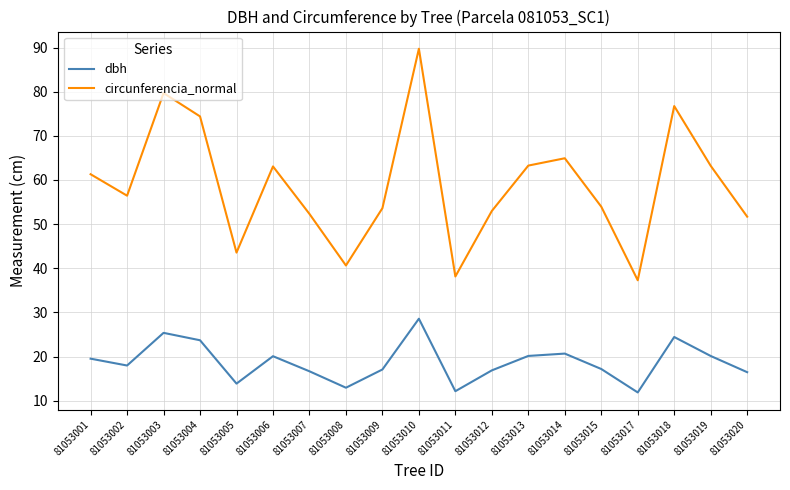

In circunferencia_normal, how many points are higher than both neighbors (excluding endpoints)?

5